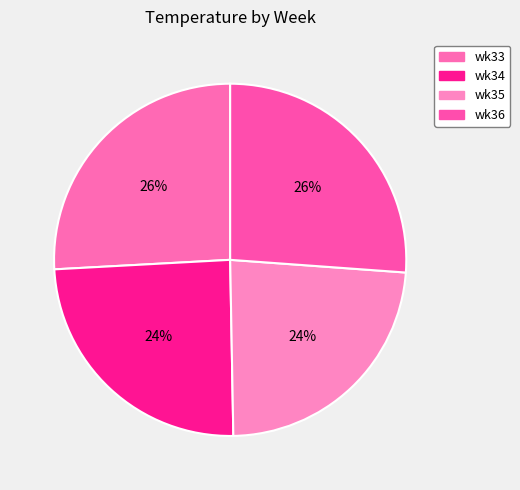

What is the smallest slice in the pie chart?

wk35